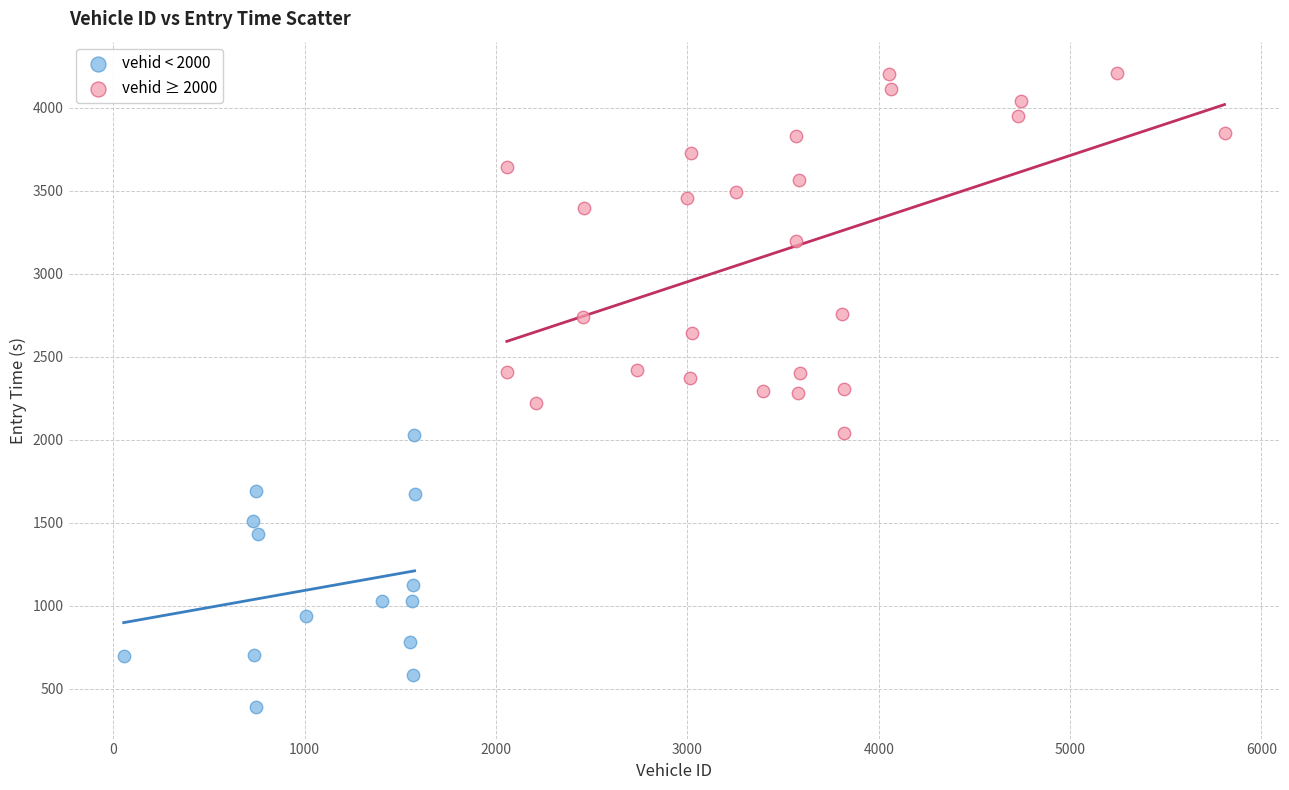

Which series has the widest spread of Y values?

vehid ≥ 2000